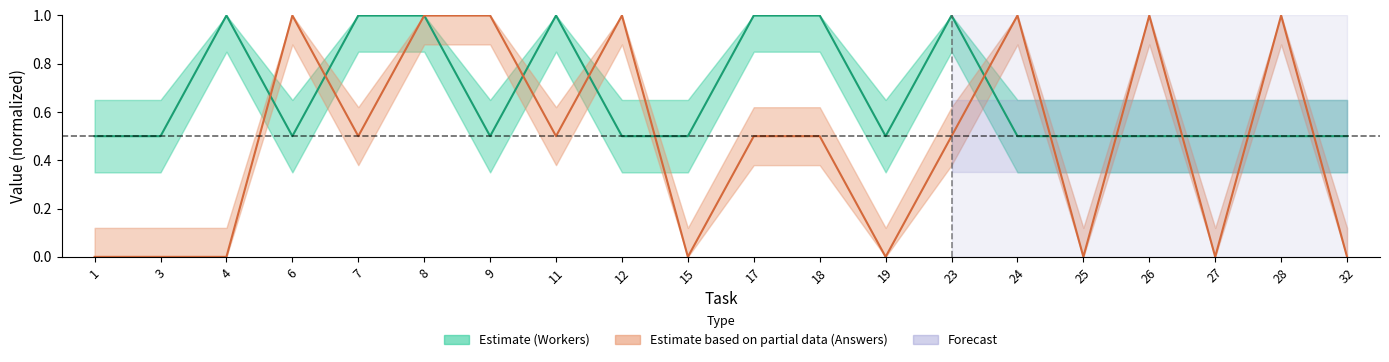

Between 8 and 3, which is larger?

8